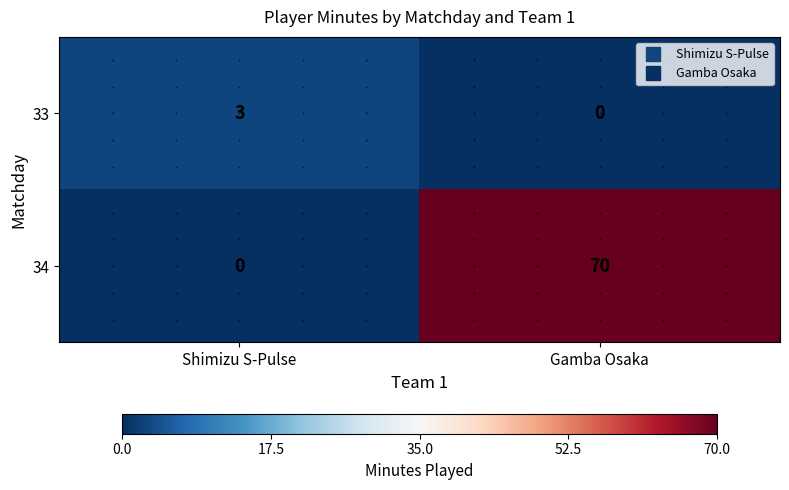

True or false: 33 has a value of 3 at Shimizu S-Pulse.

True